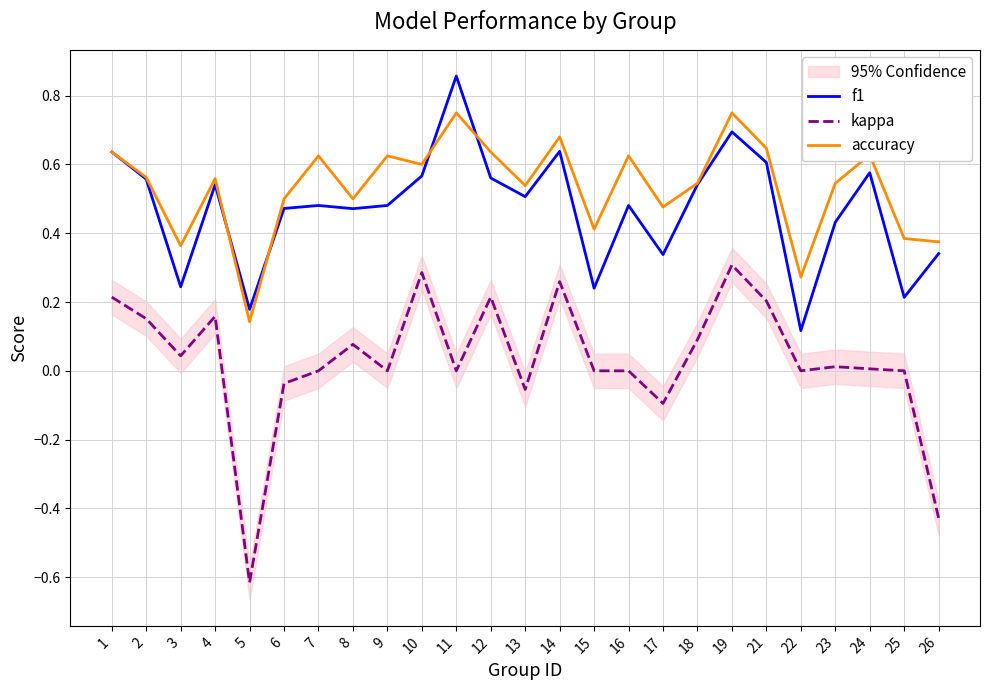

What is the sum of the f1 values at 14 and 15?

0.9